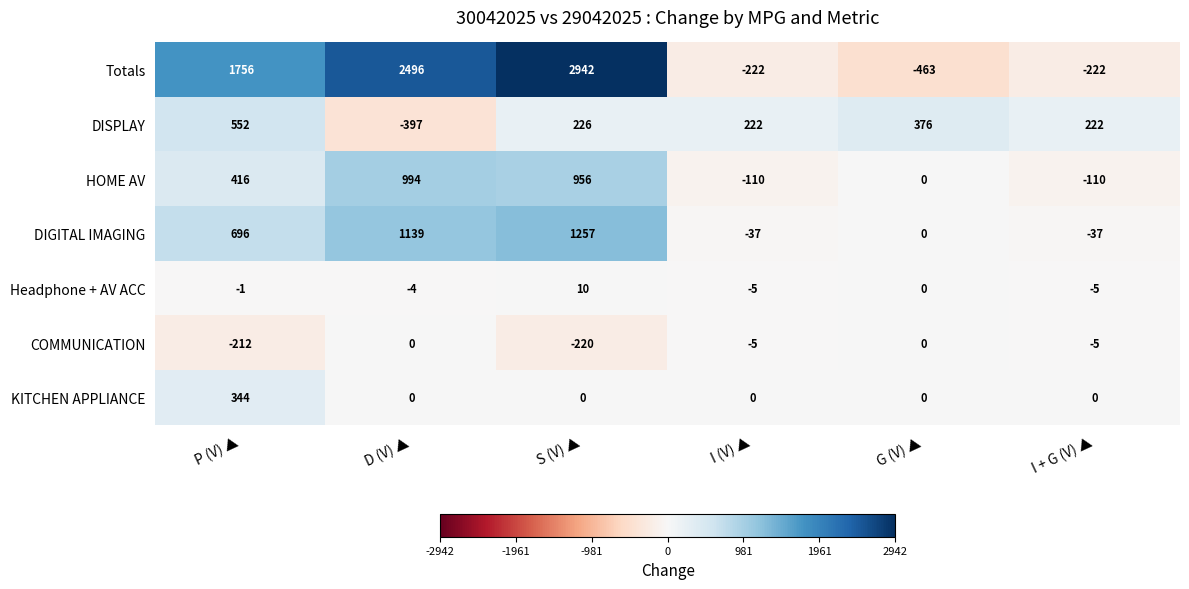

Which series has the widest spread of values?

Totals